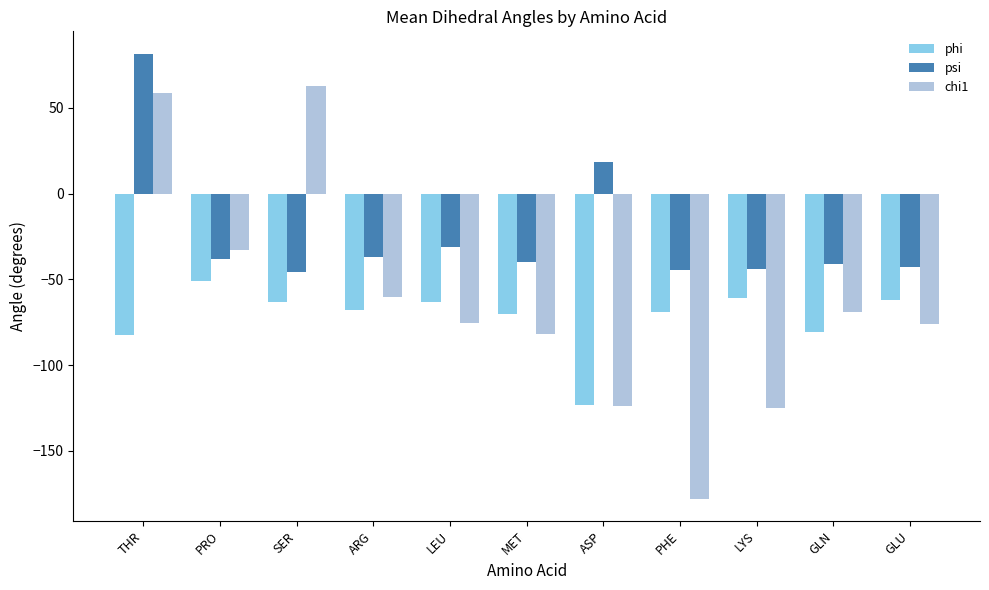

The phi series shows -63.4 at SER. True or false?

True